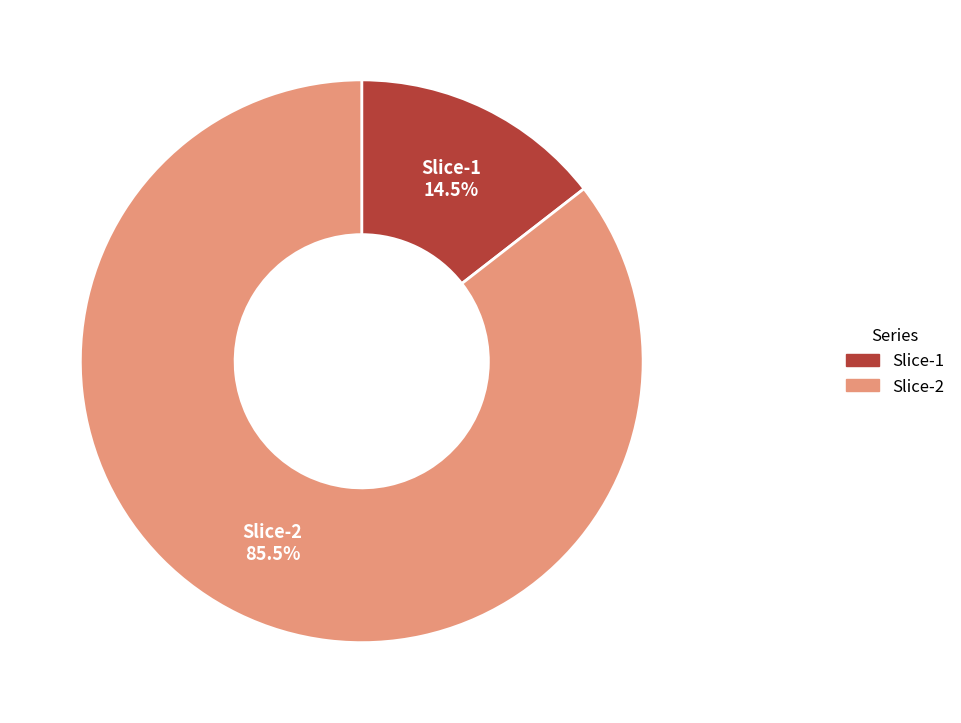

Does any single category account for the majority?

Yes